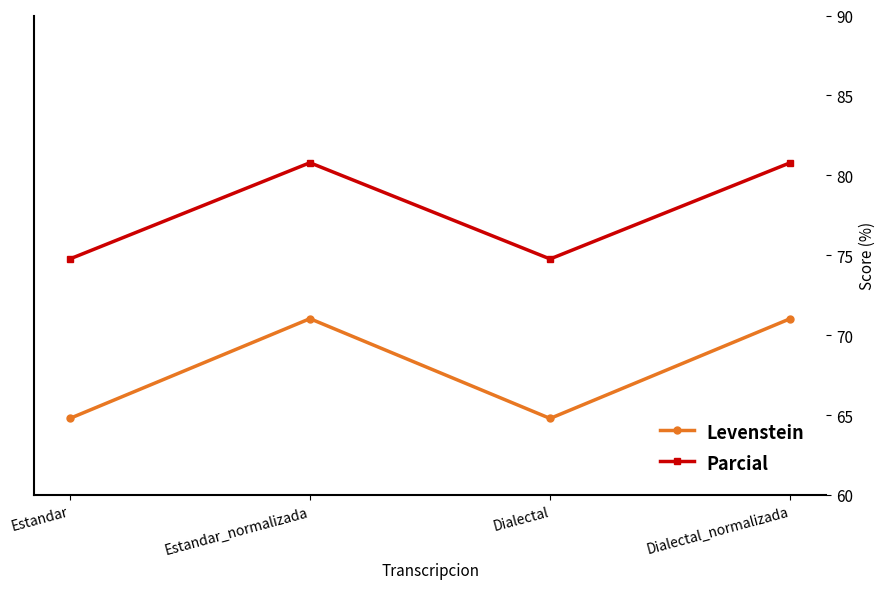

What is the sum of all Levenstein values?

271.6